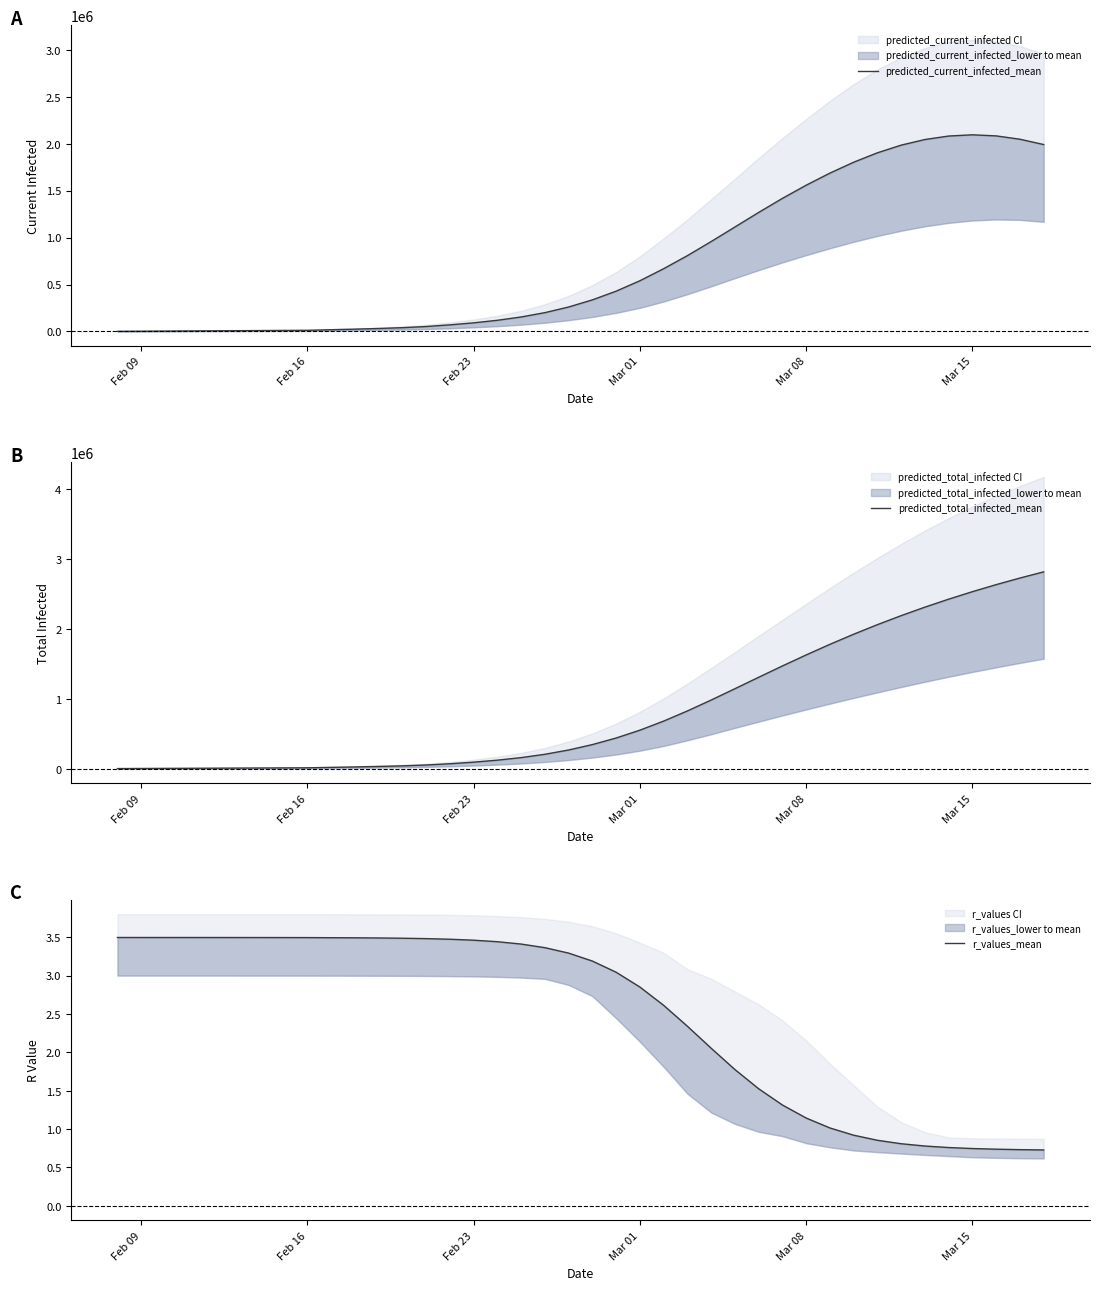

True or false: r_values_mean has a value of 1.2 at Feb 09.

False